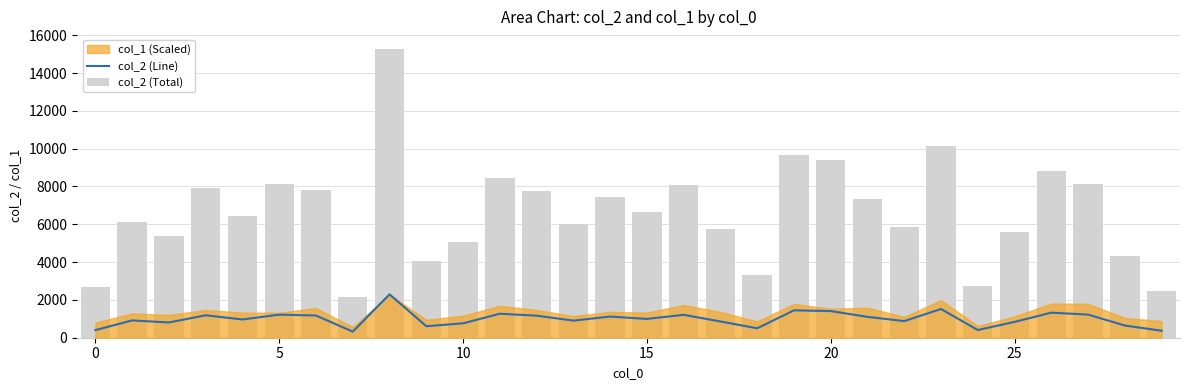

What is the spread (max minus min) of values at 9?

3448.4